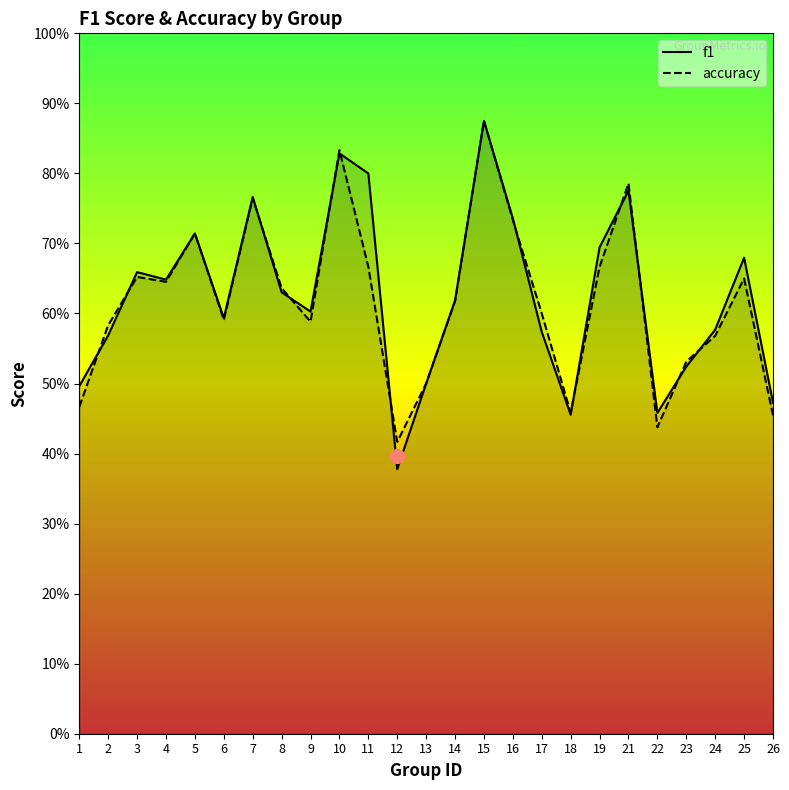

The accuracy series shows 0.7 at 19. True or false?

True